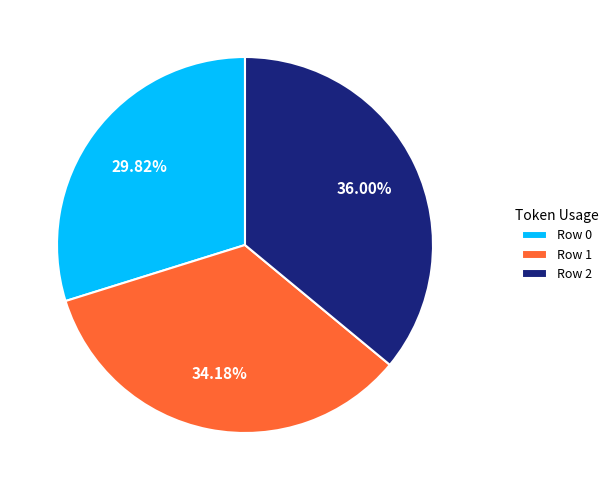

To the nearest percent, what is the difference between the largest and smallest slice percentages?

6%